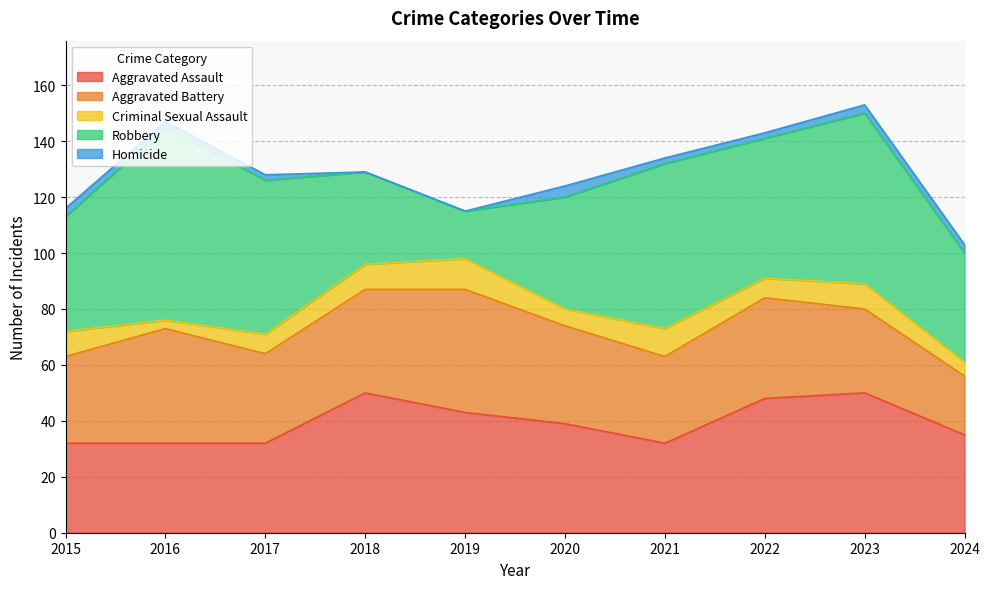

What is the sum of all Criminal Sexual Assault values?

76